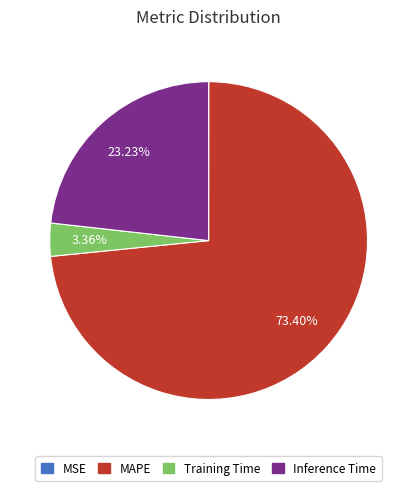

Which slice is the largest?

MAPE